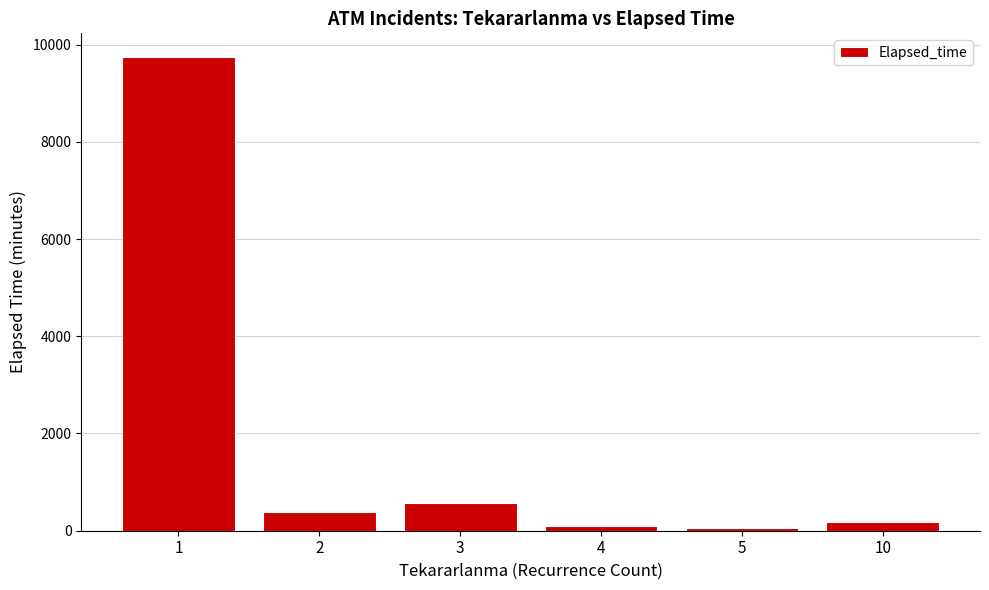

Which has a higher value, 2 or 3?

3